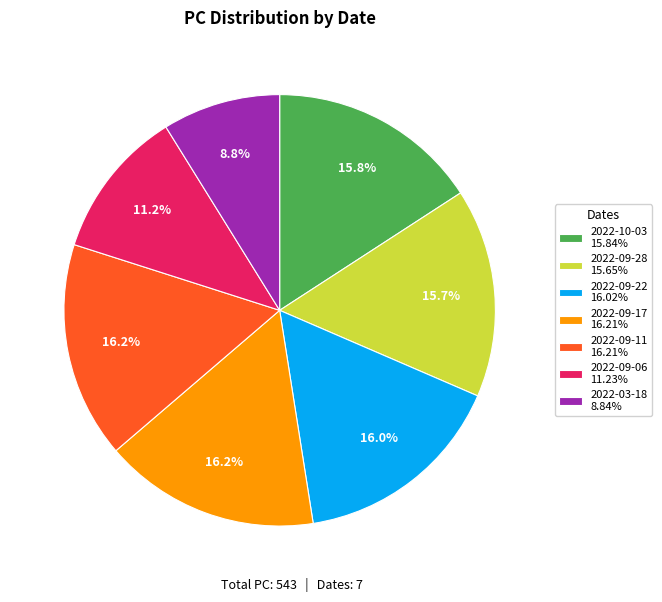

Is it true that 2022-09-28 is 23% of the pie?

False